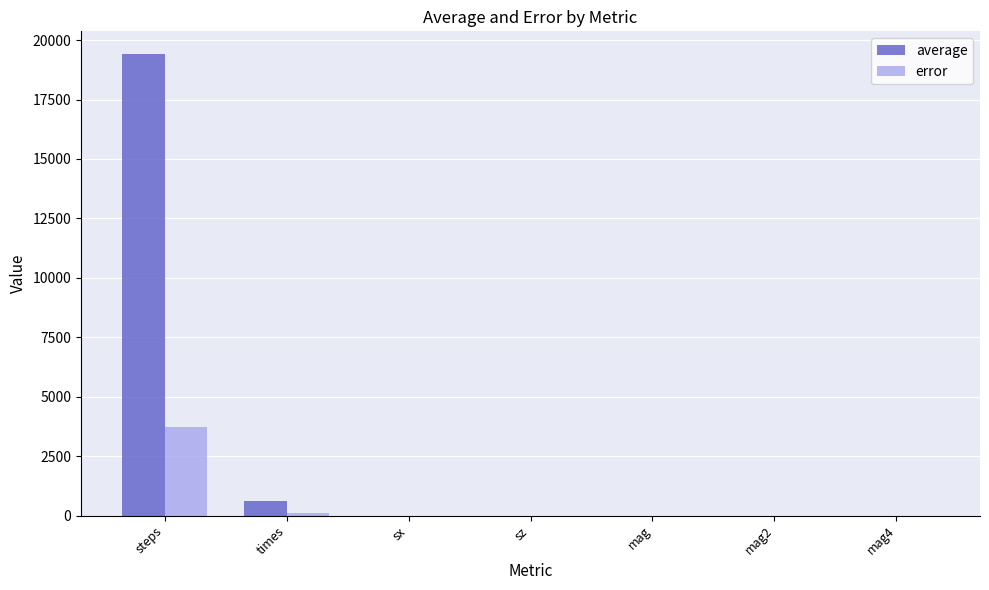

Which series has the widest spread of values?

average